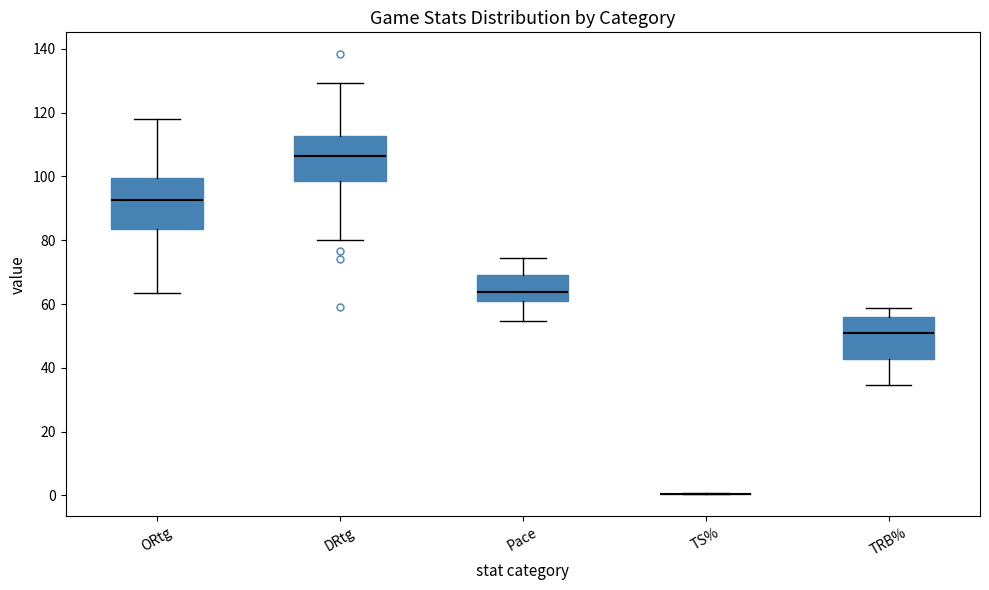

Reading left to right, transcribe this box plot: for each box, give where its median line is, the range the box spans, and where its two whiskers end, as read against the y-axis. The values are not printed on the chart, so give them approximately, as read against the axis.

ORtg: median 92, box 84 to 100, whiskers 64 to 118
DRtg: median 106, box 98 to 112, whiskers 80 to 130
Pace: median 64, box 62 to 70, whiskers 54 to 74
TS%: box collapsed to a line at 0, whiskers 0 to 0
TRB%: median 50, box 42 to 56, whiskers 34 to 58